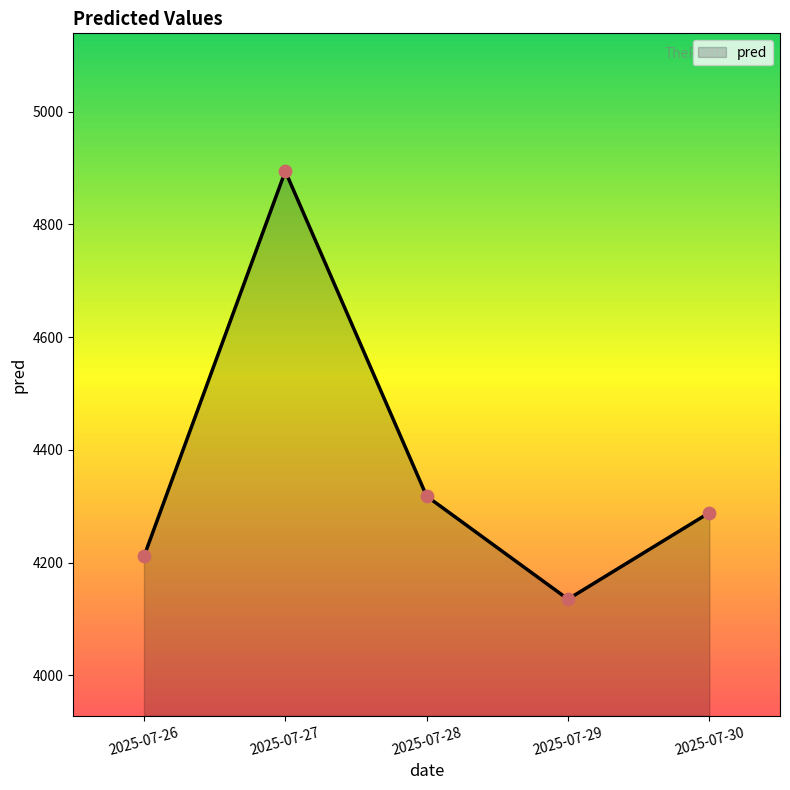

Approximately how many times larger is the value at 2025-07-29 compared to 2025-07-28?

1.0